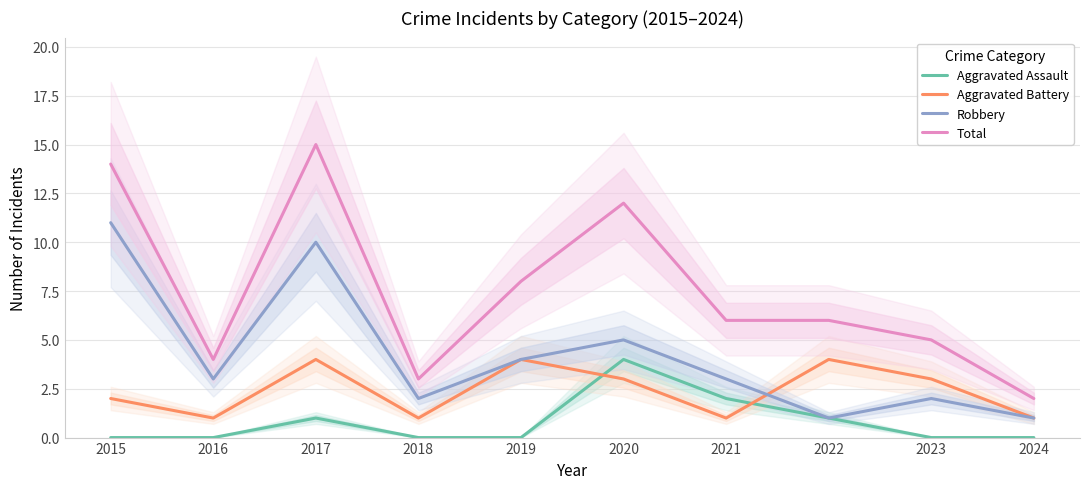

Is it true that Aggravated Assault equals 0 at 2023?

True